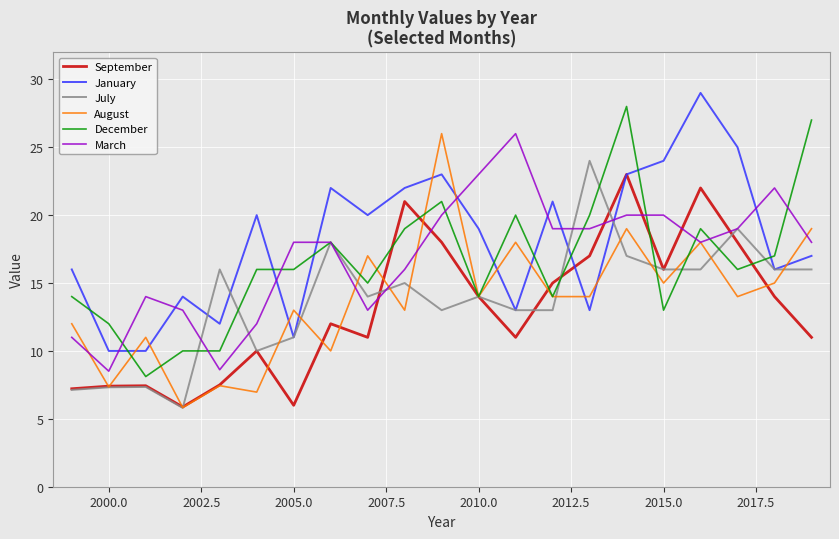

What are all the series names shown in the legend?

September, January, July, August, December, March